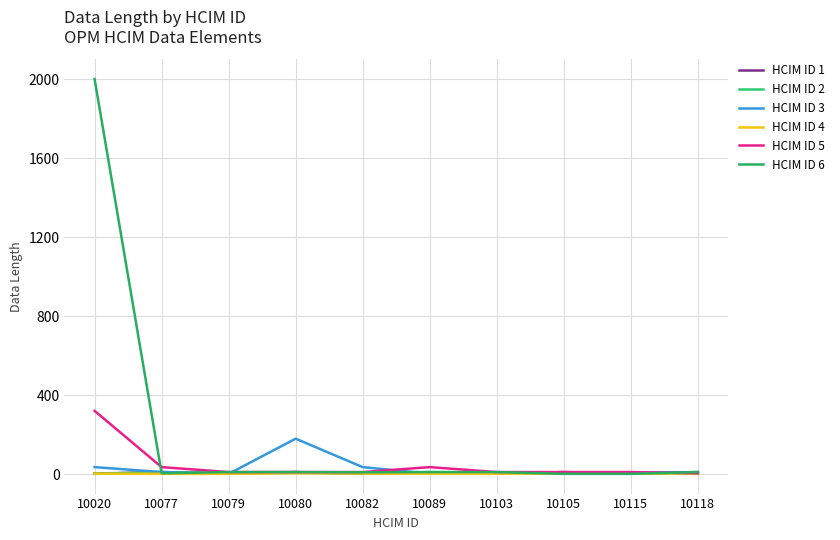

Where does the HCIM ID 1 series first go above 3?

10077